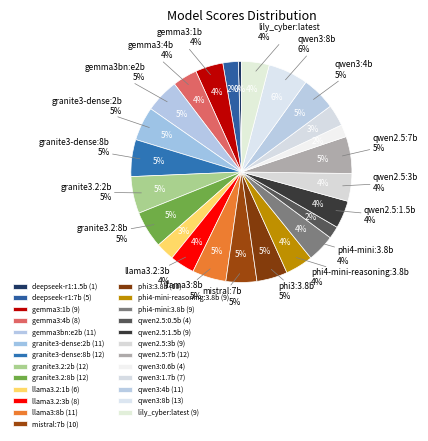

Is it true that mistral:7b is 5% of the pie?

True